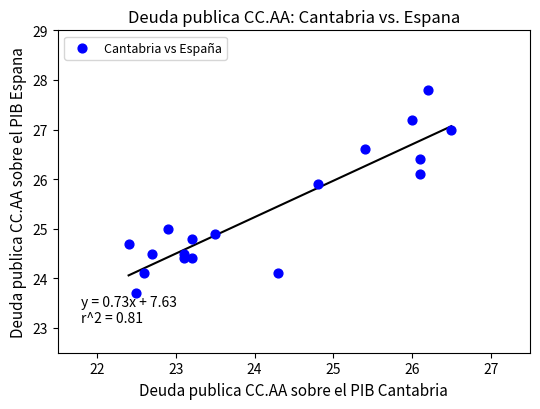

What is the range of X values (max minus min)?

4.1